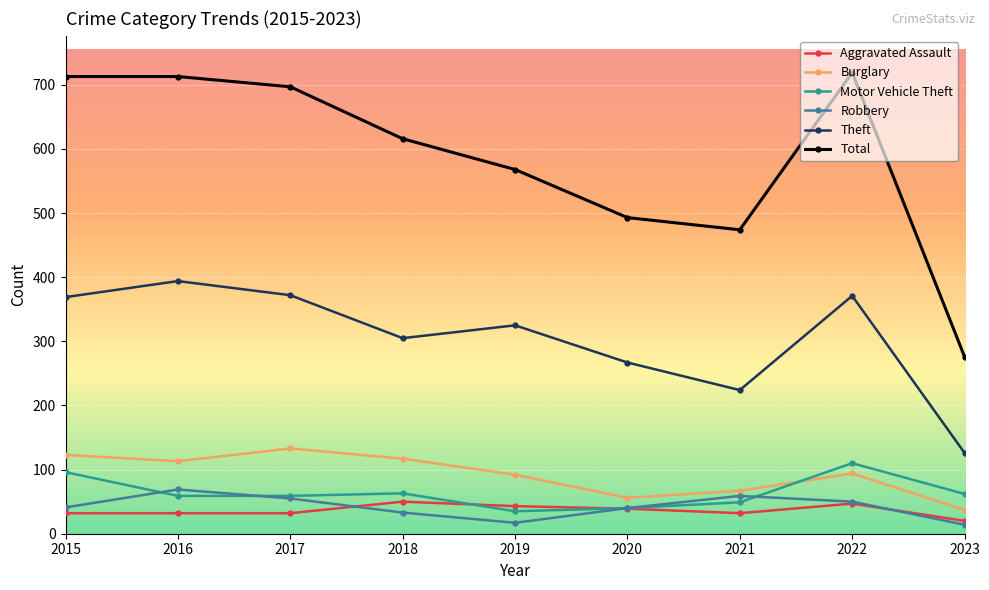

Which series has the largest range (max minus min)?

Total